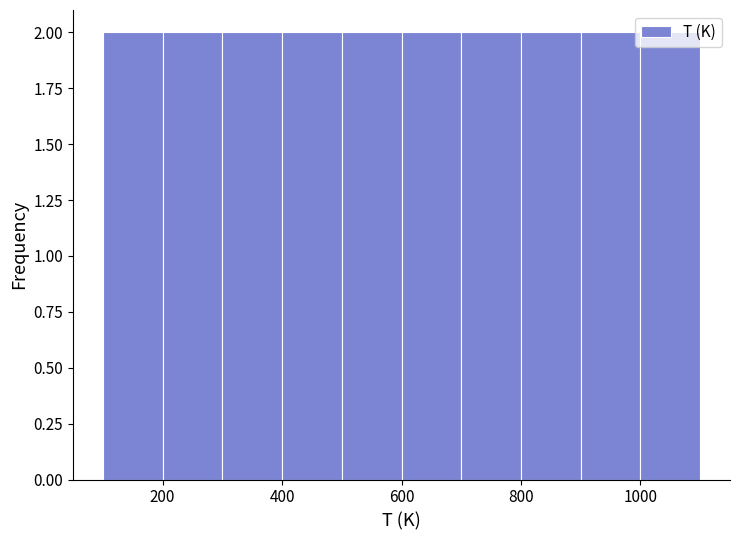

Reading left to right, list every bar in this chart as the range it spans on the x-axis followed by its height. The values are not printed on the chart, so give them approximately, as read against the axis.

100 to 200: 2
200 to 300: 2
300 to 400: 2
400 to 500: 2
500 to 600: 2
600 to 700: 2
700 to 800: 2
800 to 900: 2
900 to 1000: 2
1000 to 1100: 2